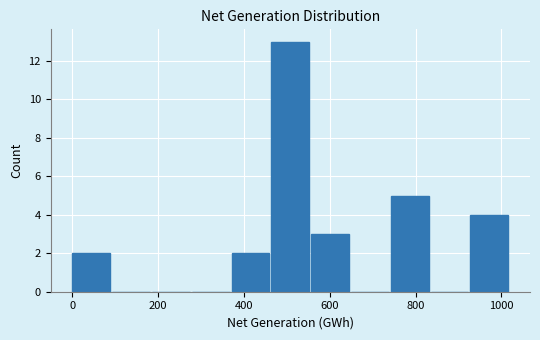

Over which range of the x-axis is the bar tallest?

460 to 560